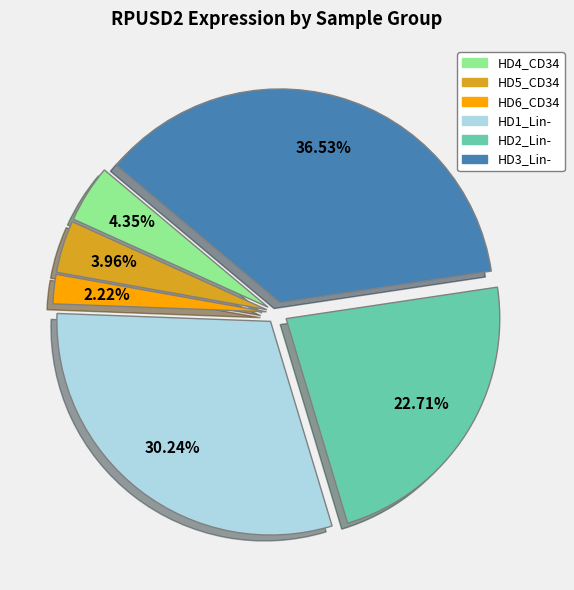

What percentage is the HD6_CD34 slice, to the nearest percent?

2%